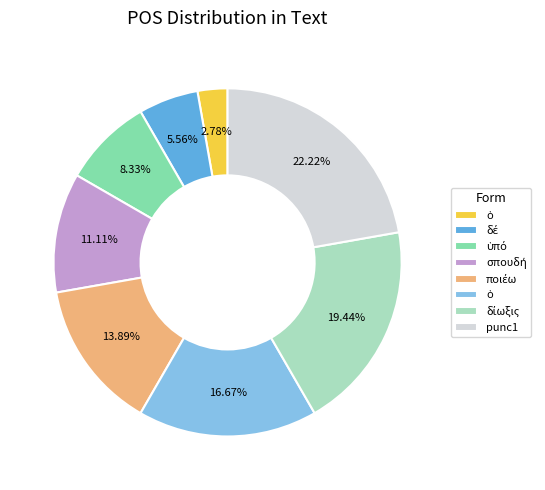

Does any single category account for the majority?

No